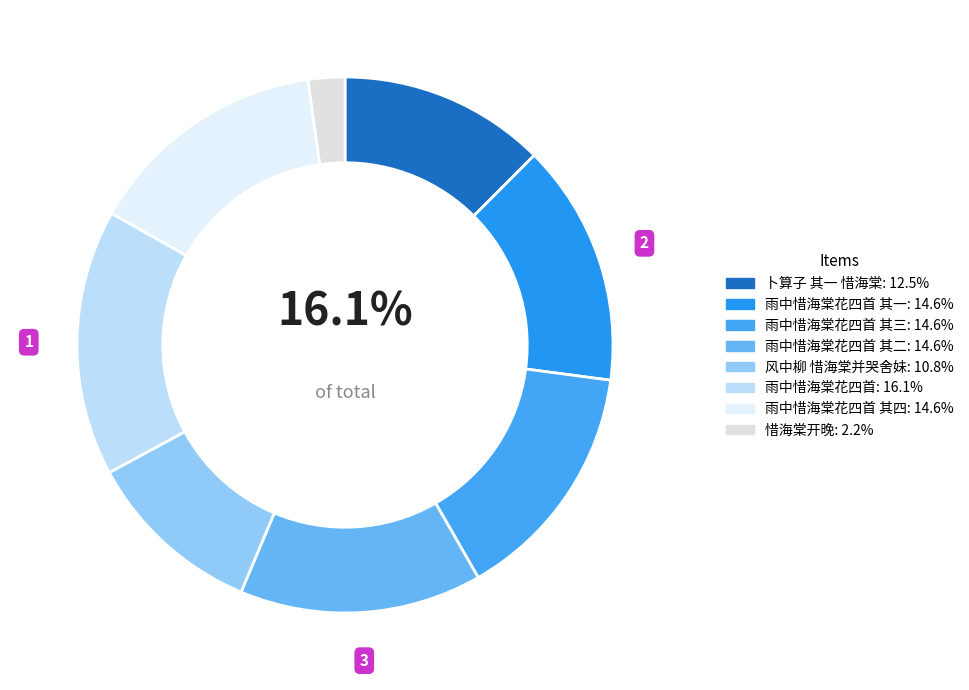

How many slices are in this pie chart?

8